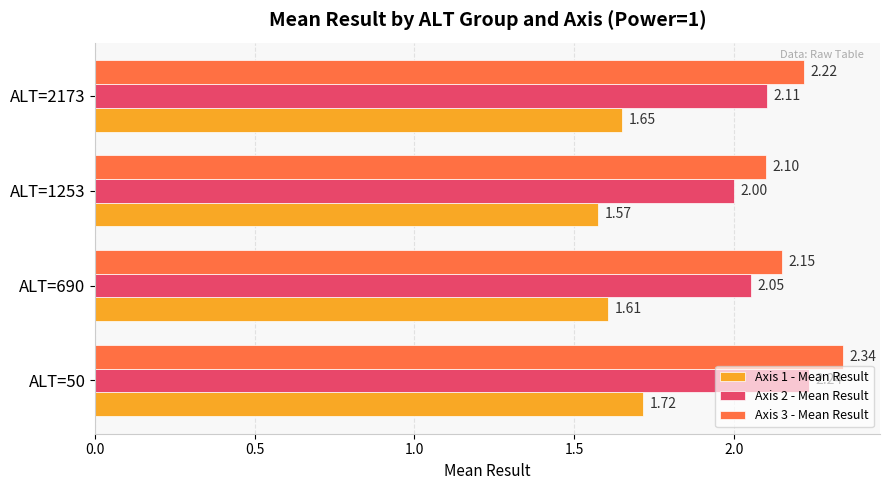

Is the value of Axis 2 - Mean Result at ALT=50 greater than the value of Axis 1 - Mean Result at ALT=50?

Yes